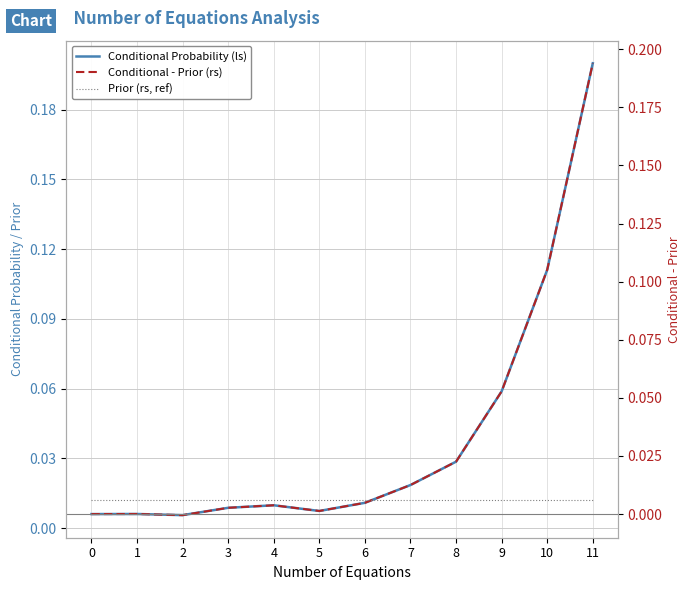

Between 4 and 2, which is larger?

4